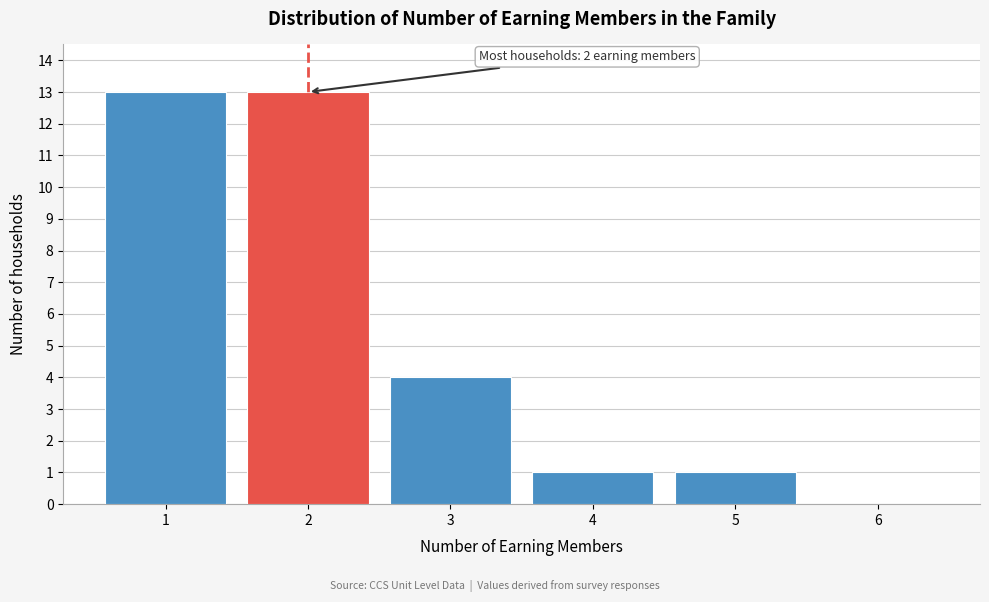

Reading left to right, what are all the values shown in this chart?

1=13	2=13	3=4	4=1	5=1	6=0